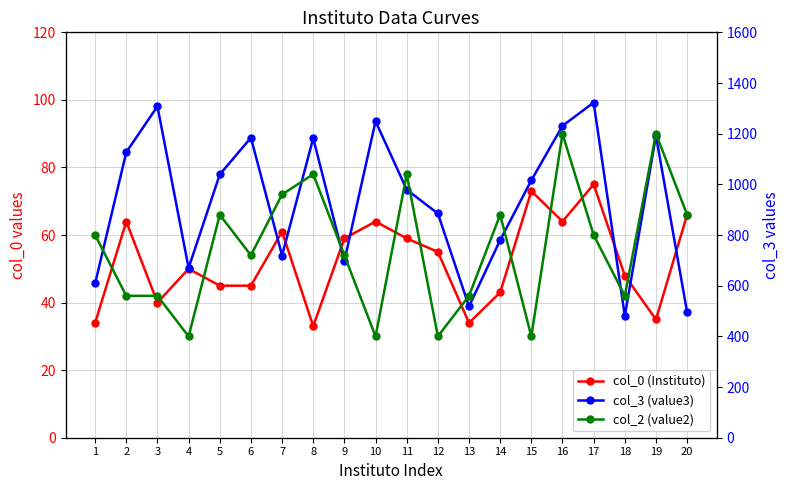

How many series are shown in this chart?

3